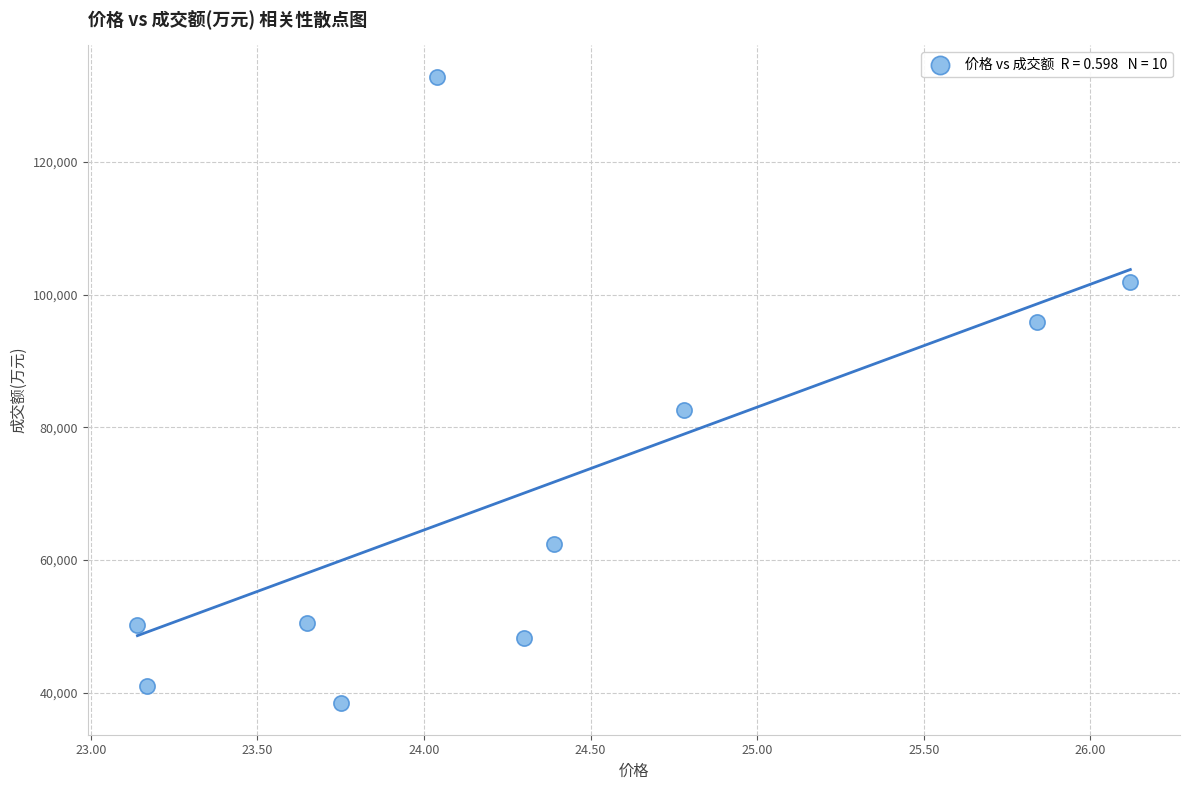

What is the average Y value?

70431